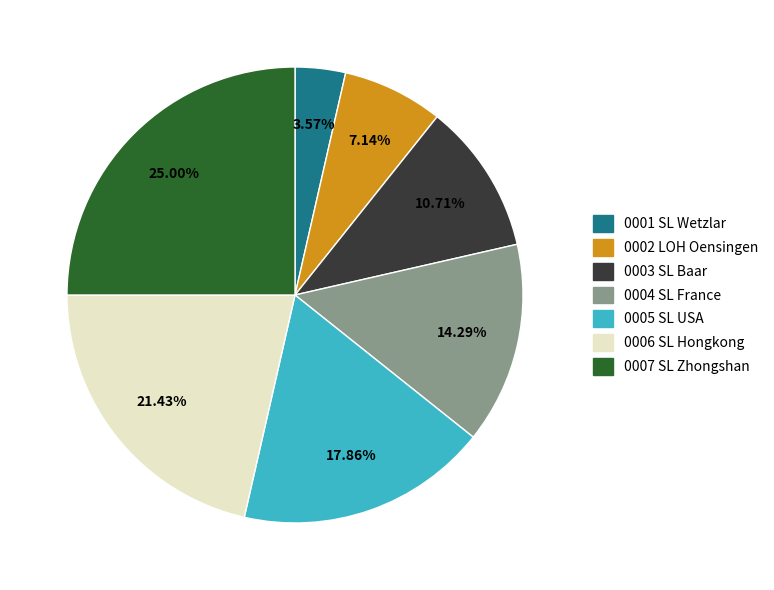

Does any single category account for the majority?

No